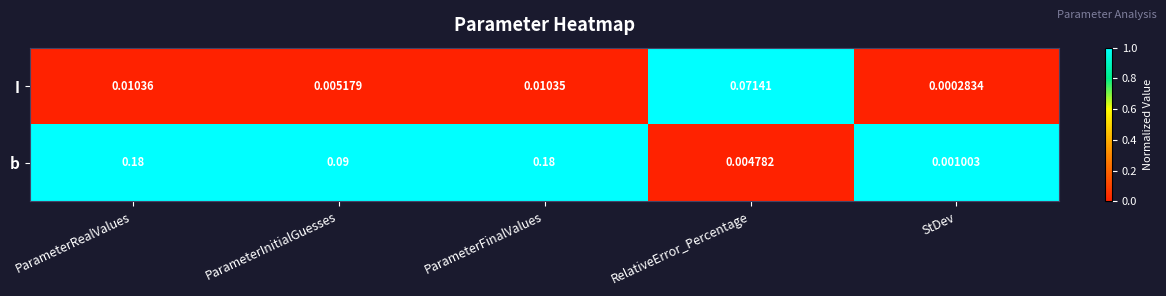

Where is b nearest to the value 0?

StDev